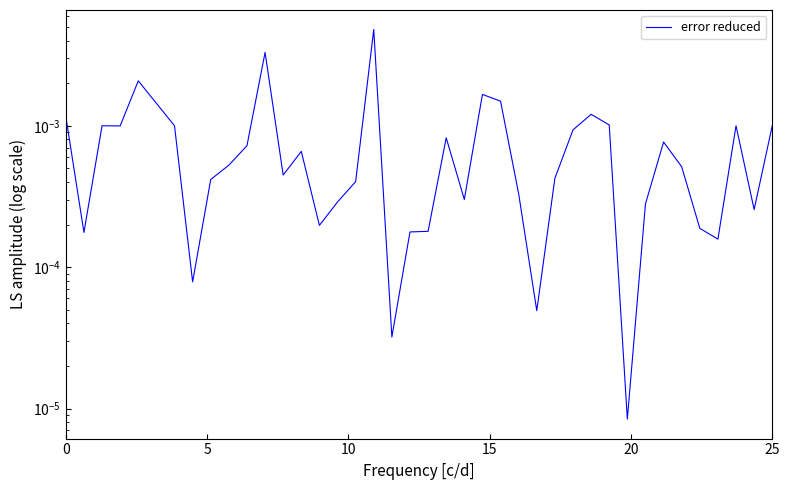

How many interior local peaks (higher than both neighbors) does the data have?

10